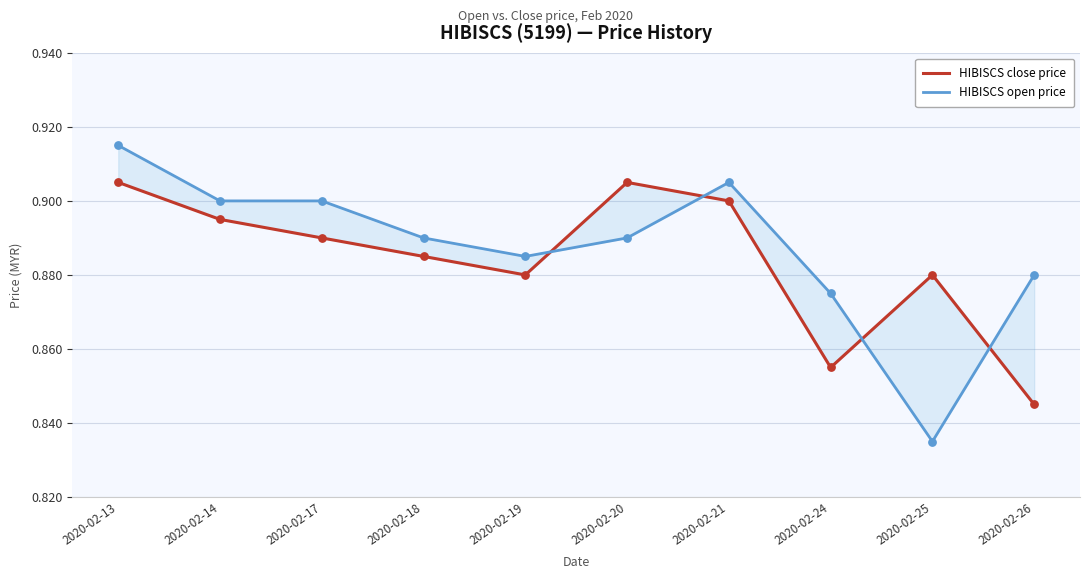

Which series reaches the minimum Y coordinate?

HIBISCS open price